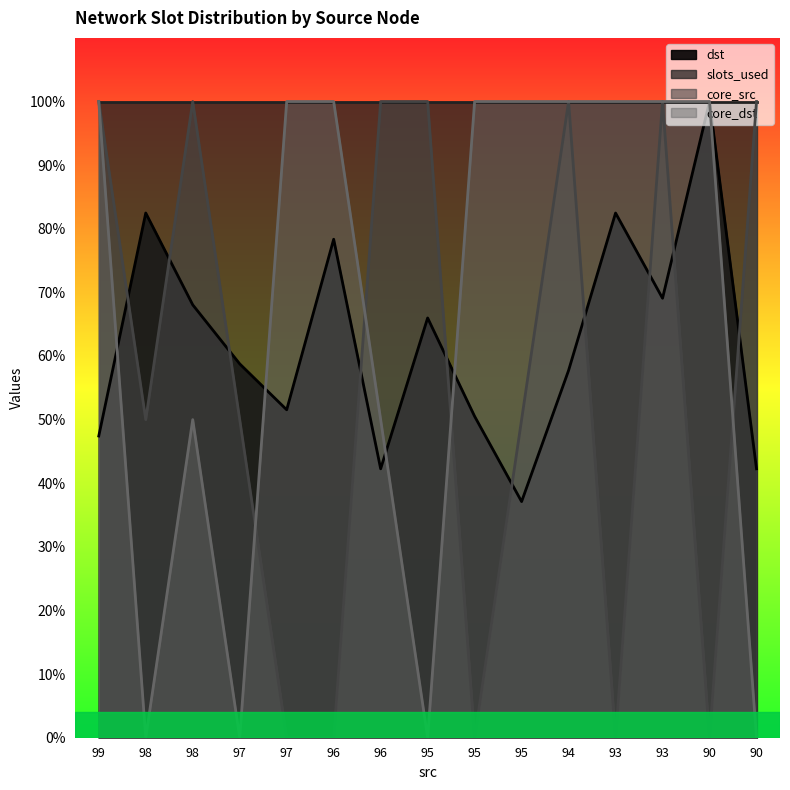

Is it true that core_dst equals 50.0 at 96?

True